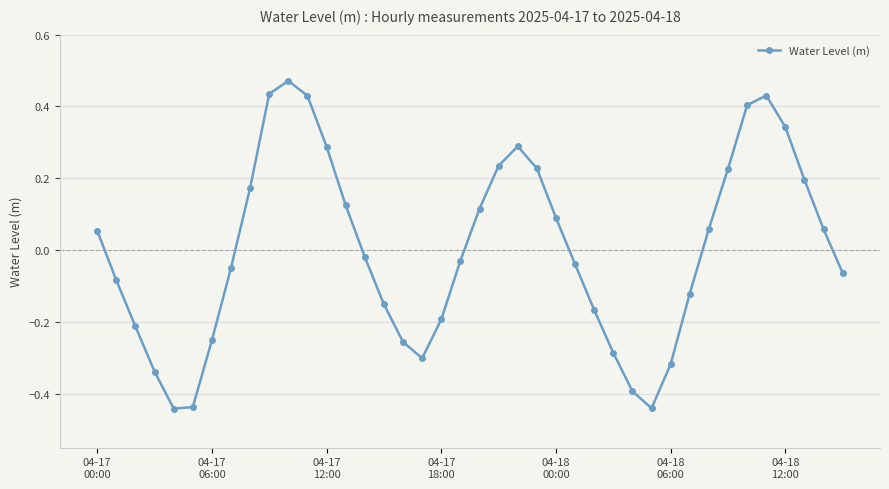

True or false: there are more than 1 points higher than both neighbors.

True